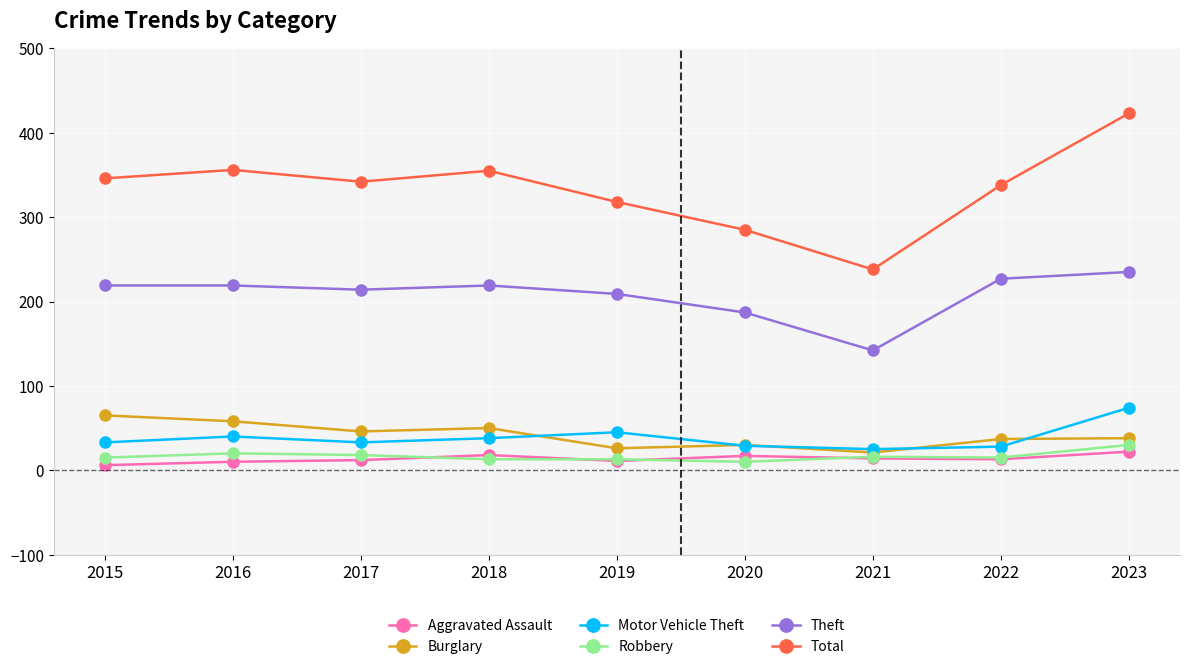

What is the spread (max minus min) of values at 2023?

401